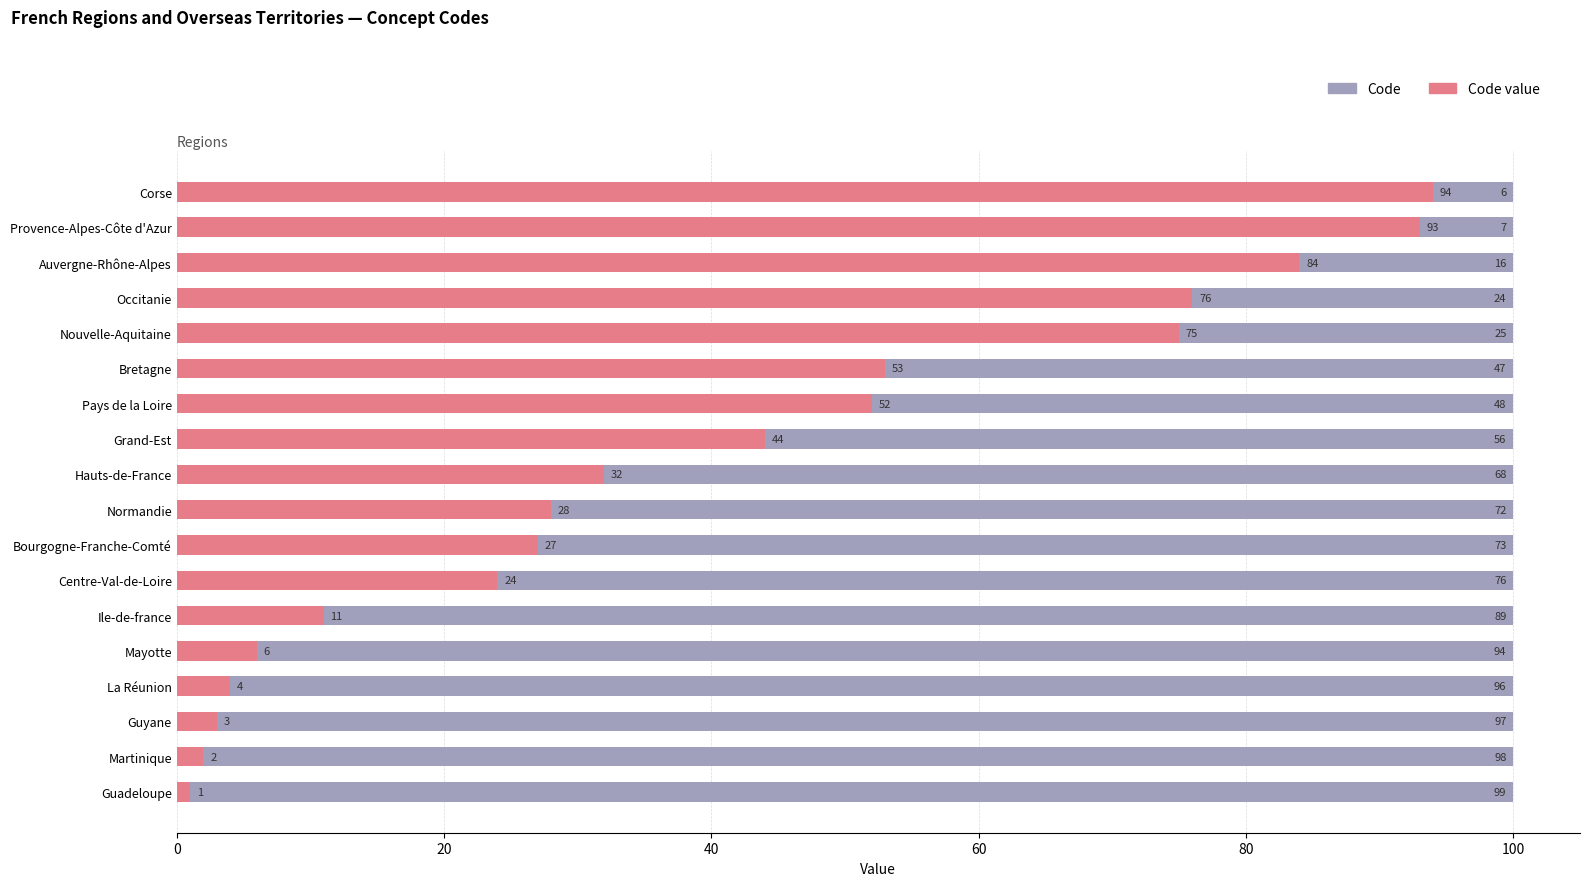

What is the total value across all series at Centre-Val-de-Loire?

100